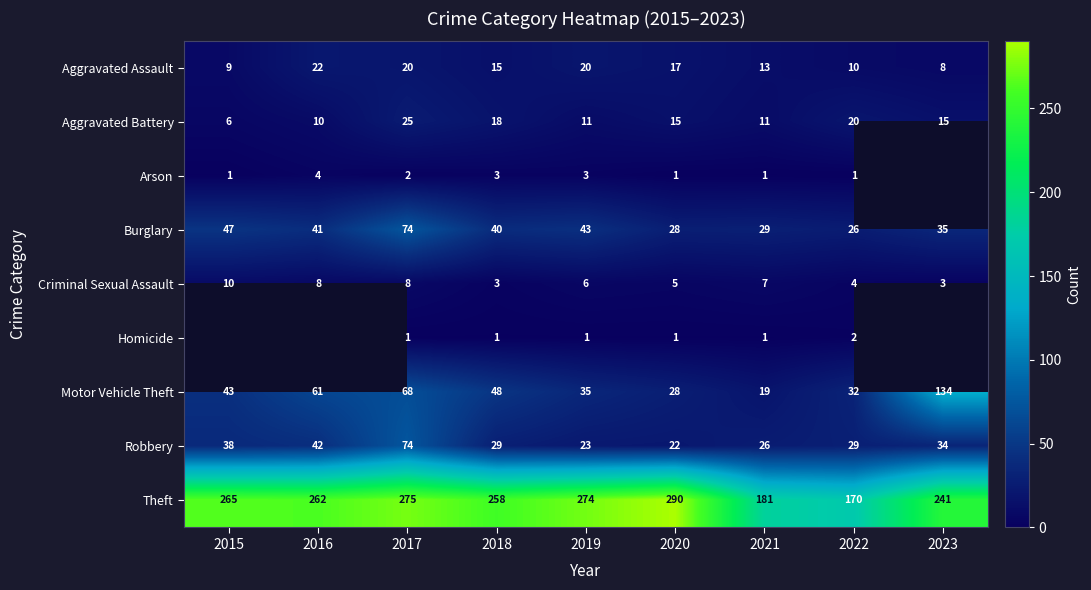

Between 2022 and 2017, which is larger?

2017